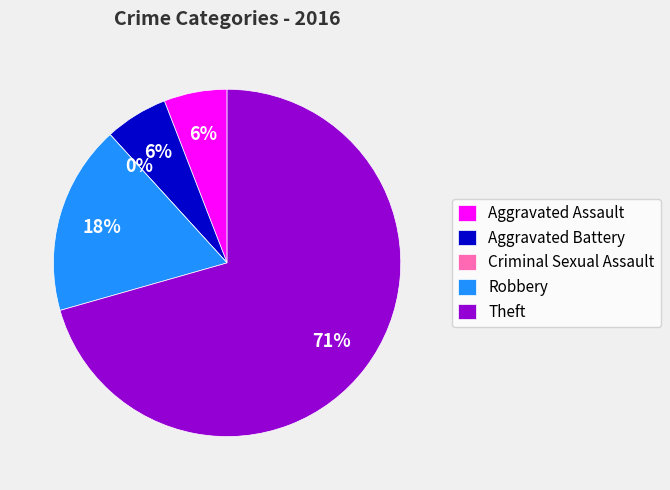

To the nearest percent, what is the difference between the largest and smallest slice percentages?

71%